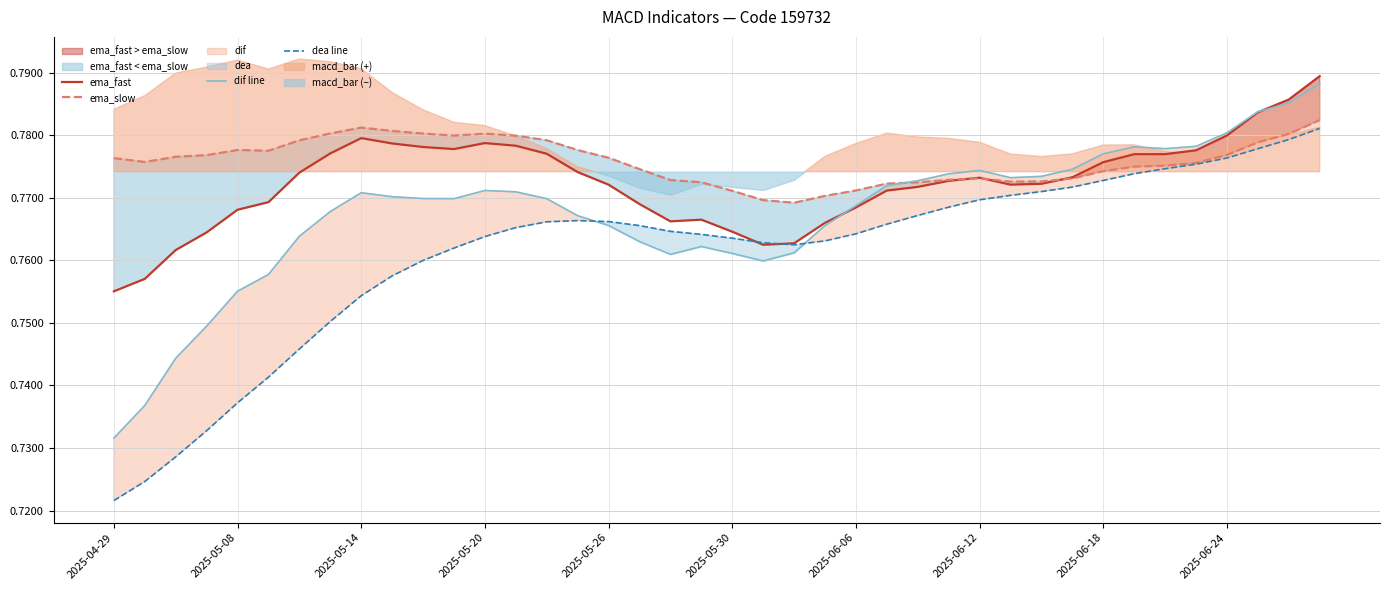

In ema_slow, how many points are lower than both neighbors (excluding endpoints)?

5